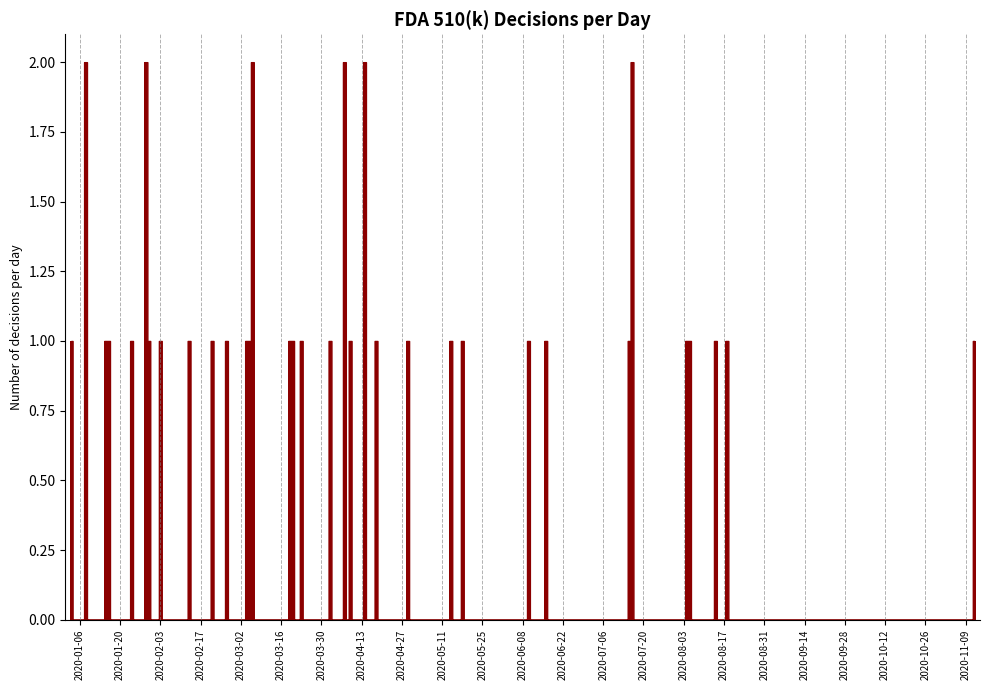

What is the sum of all values?

40